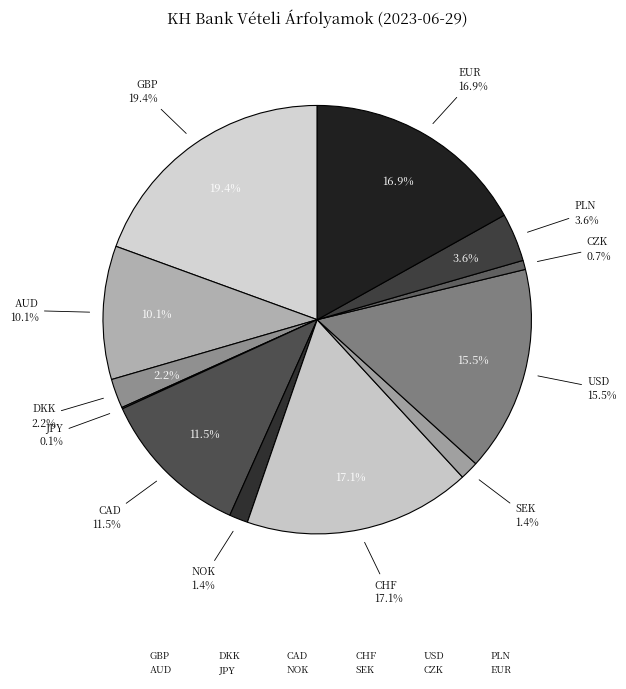

Does USD represent more than half of the total?

No